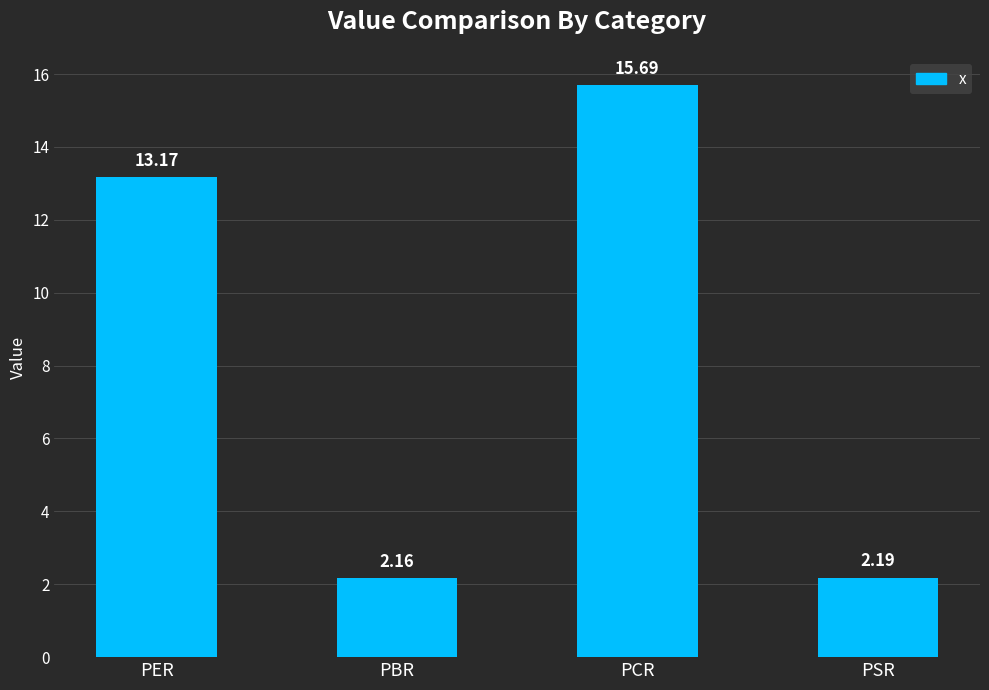

Which has a higher value, PCR or PER?

PCR